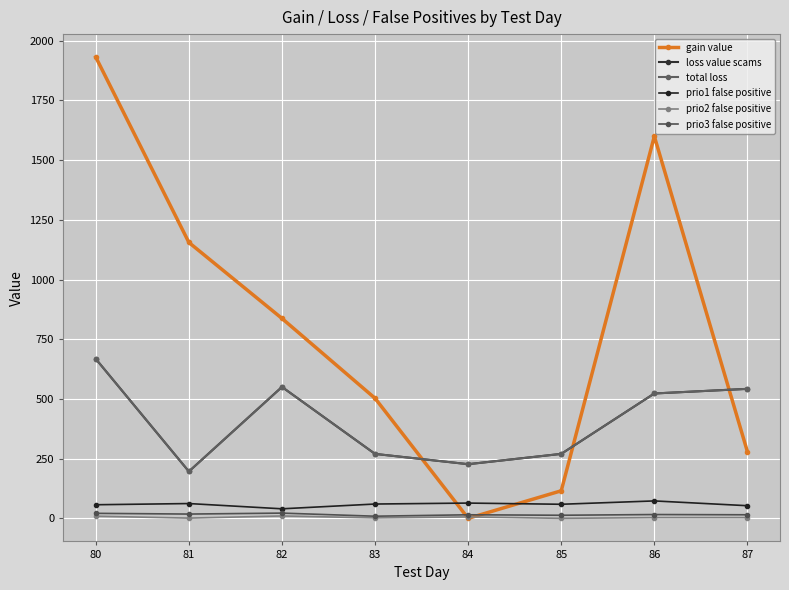

Does the chart have visible grid lines?

Yes